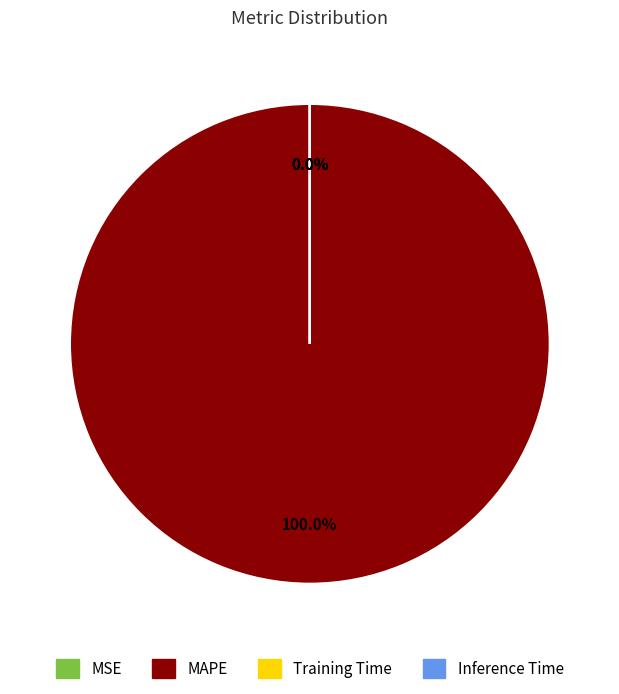

To the nearest percent, what is the difference between the largest and smallest slice percentages?

100%